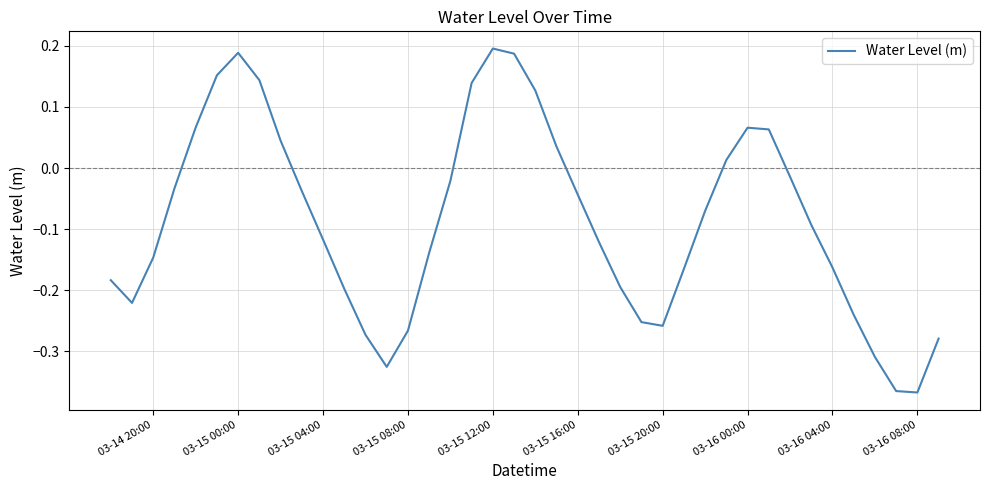

Is this an area chart (filled region under the line)?

No